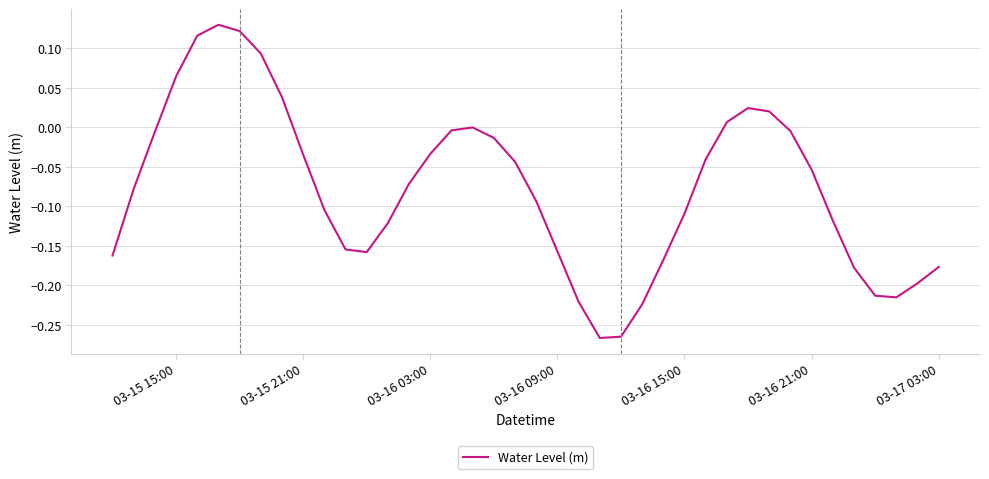

What is the difference between the maximum and minimum values?

0.4